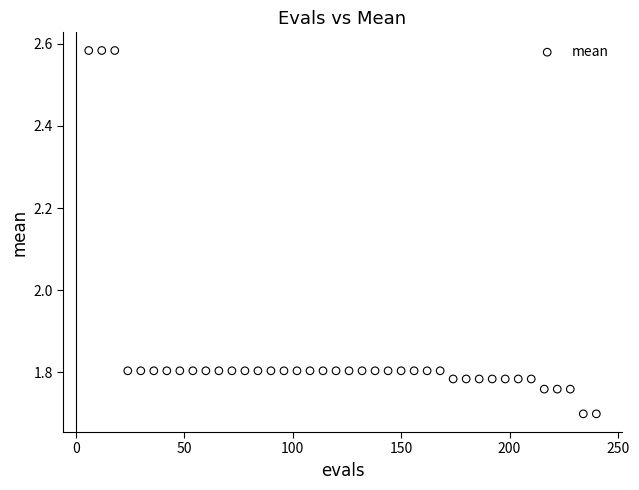

What is the range of X values (max minus min)?

234.0